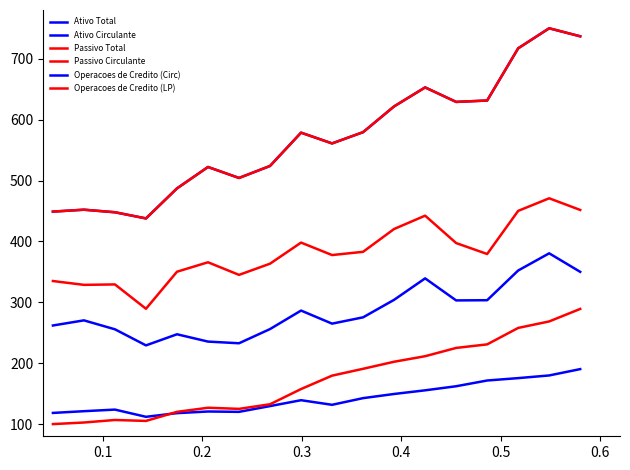

Is this an area chart (filled region under the line)?

No